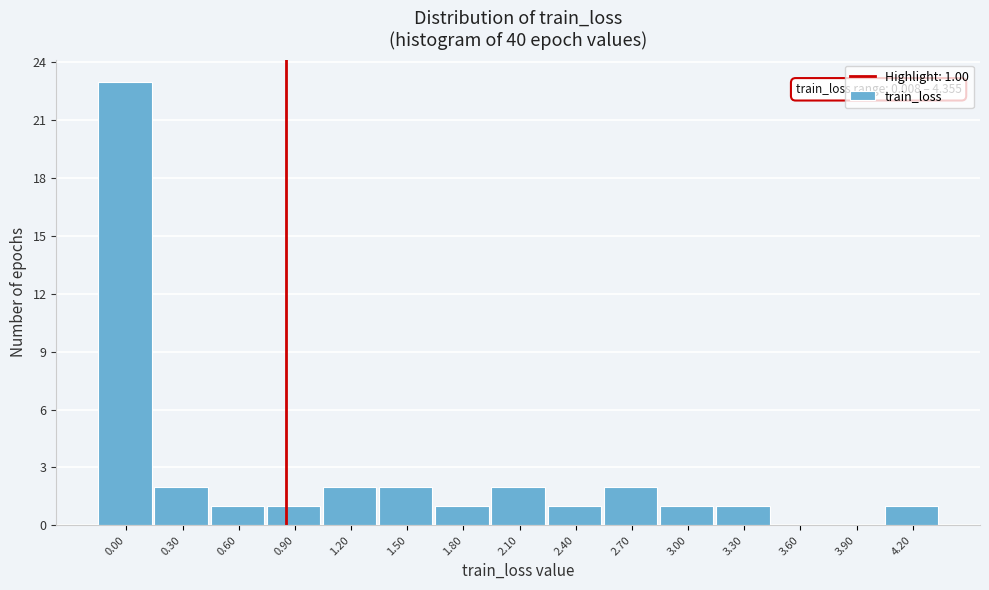

Reading right to left, what are all the values shown in this chart?

4.20=1	3.90=0	3.60=0	3.30=1	3.00=1	2.70=2	2.40=1	2.10=2	1.80=1	1.50=2	1.20=2	0.90=1	0.60=1	0.30=2	0.00=23